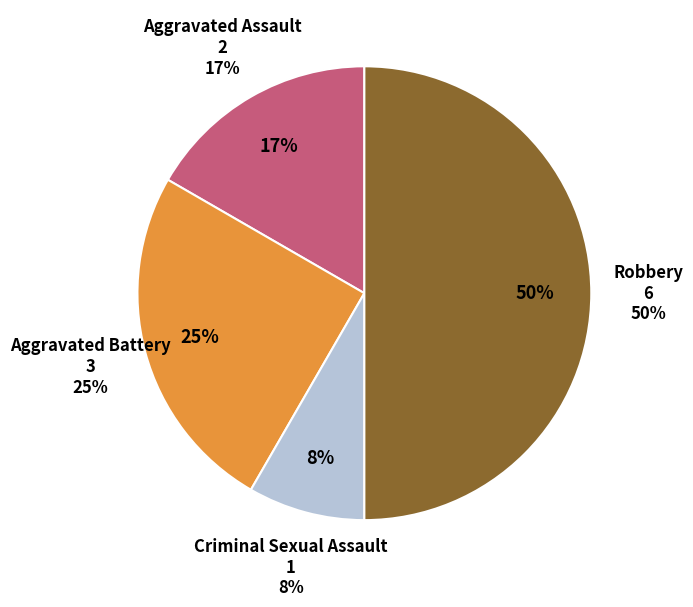

Does Aggravated Assault account for over 50% of the chart?

No